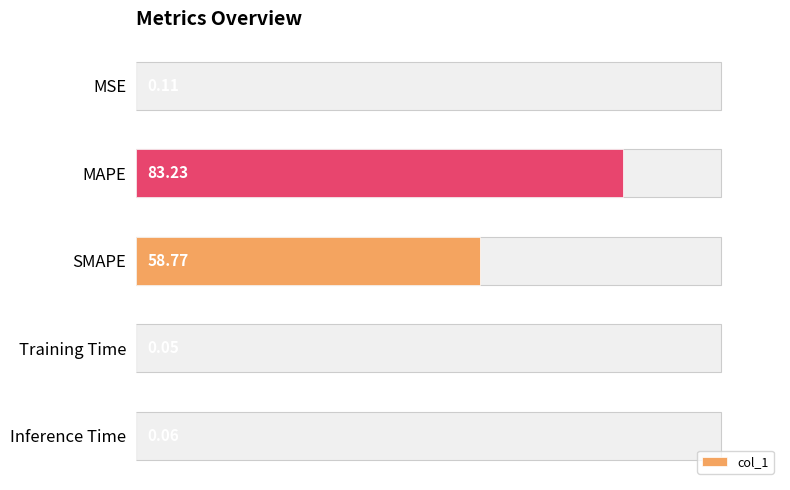

What is the greatest value displayed?

83.2